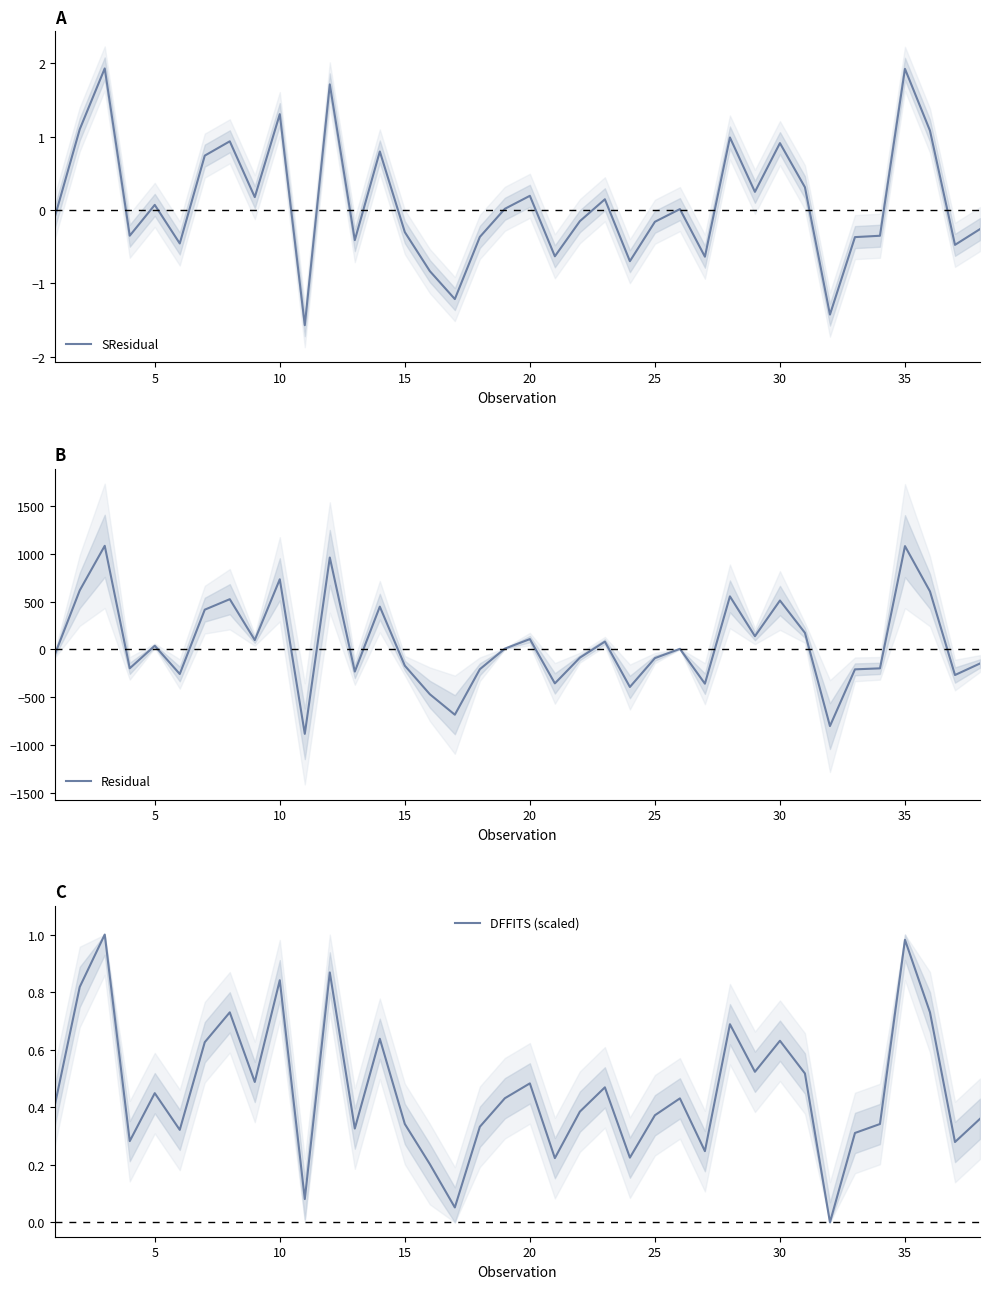

What is the lowest value of the SResidual series?

-1.6